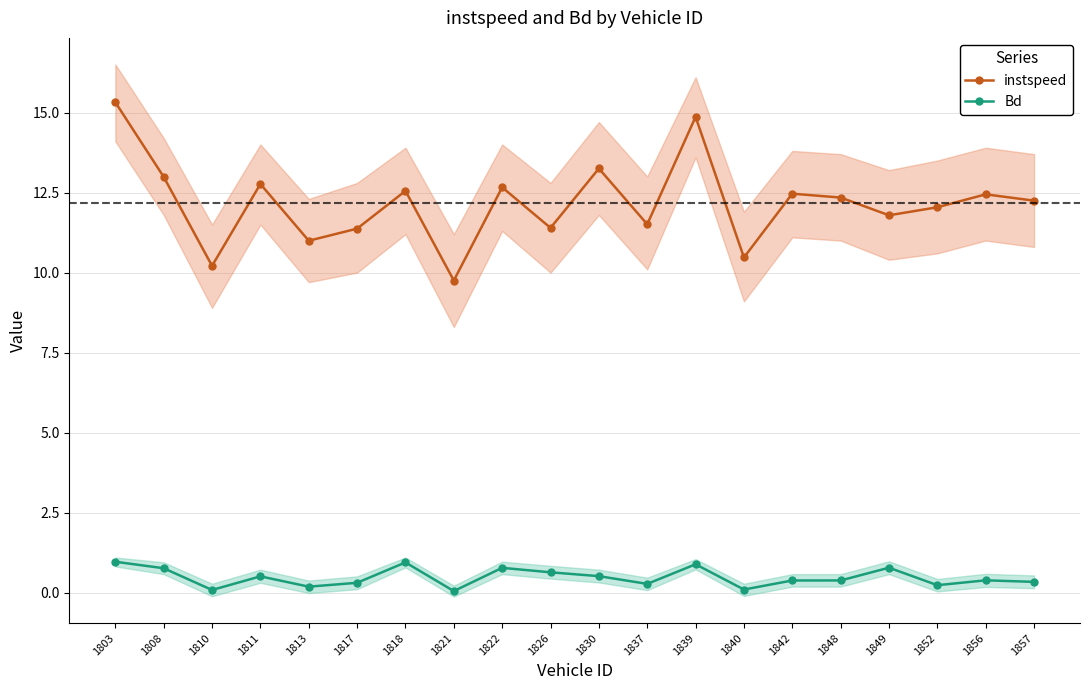

In instspeed, how many points are lower than both neighbors (excluding endpoints)?

7